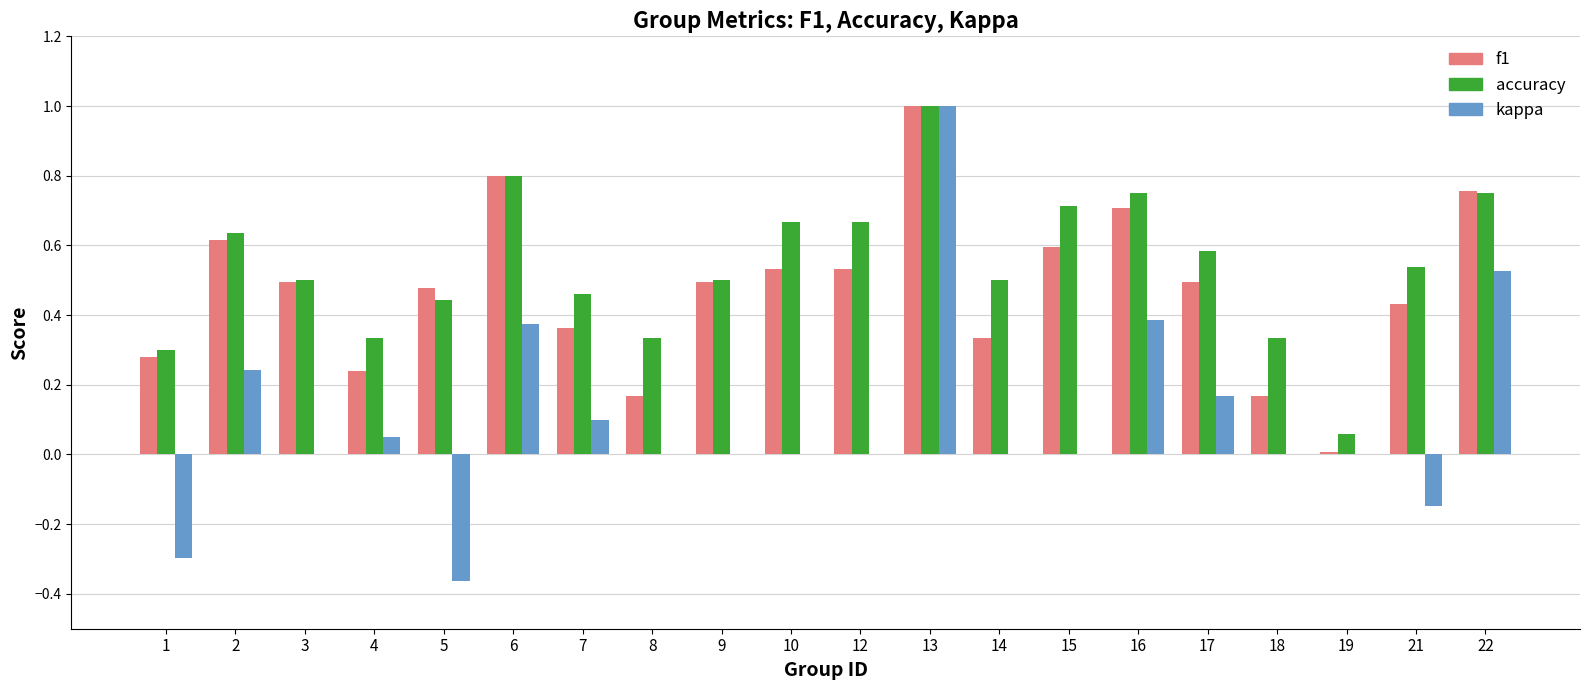

At which label does kappa first exceed 0?

2